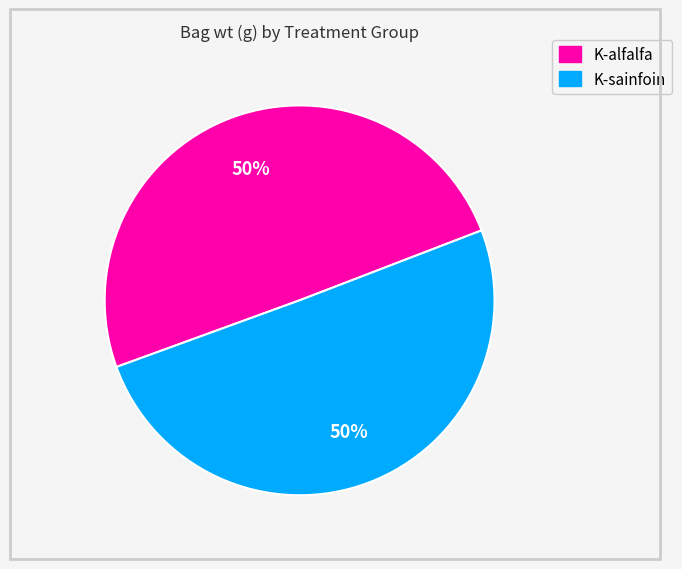

How many segments does this pie chart have?

2